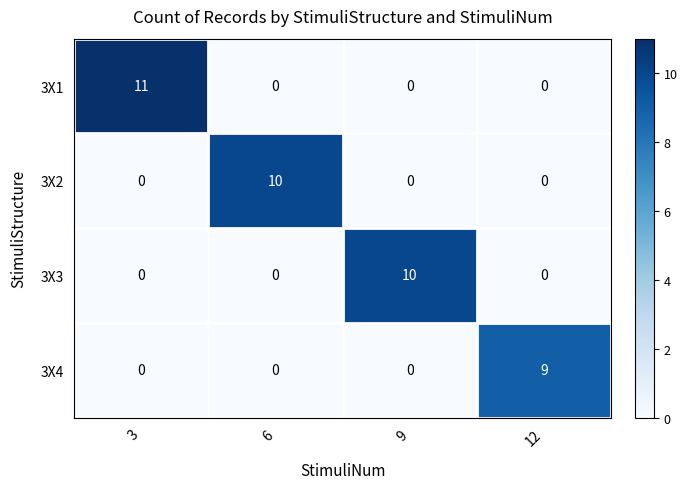

What is the total value across all series at 12?

9